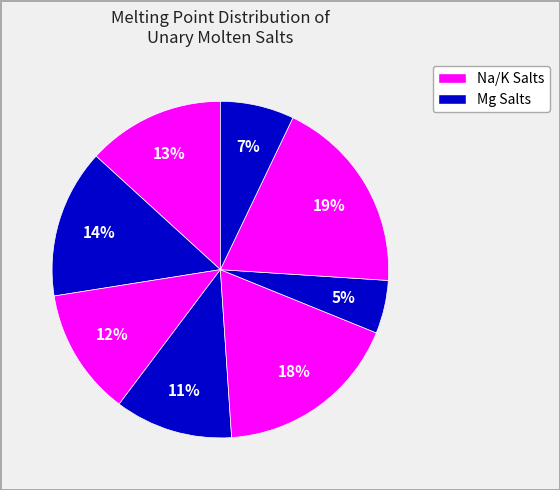

How many slices are in this pie chart?

8